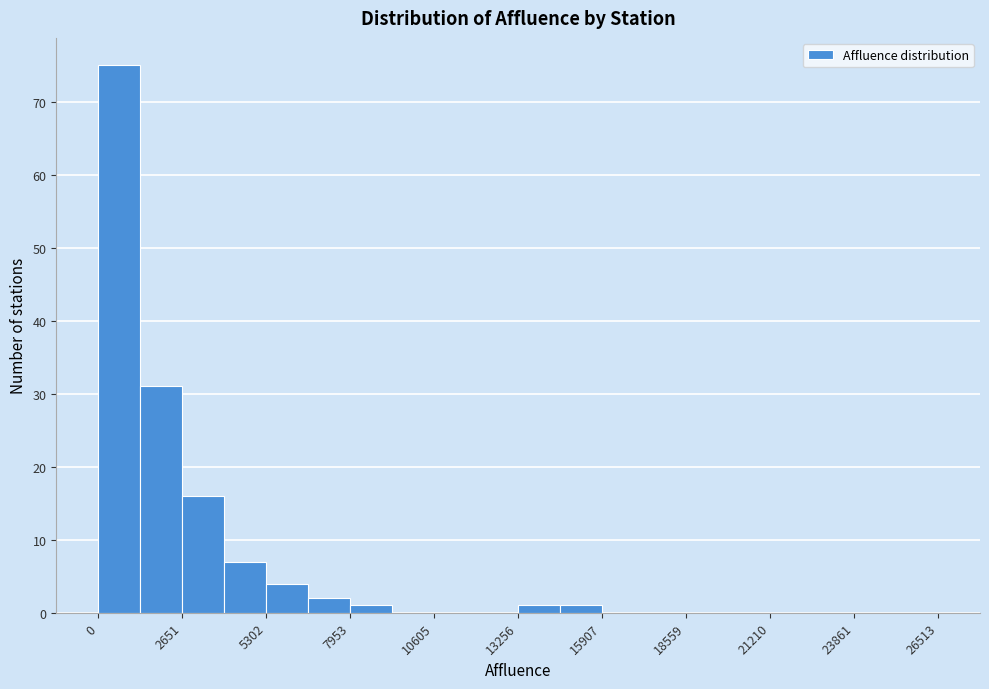

Around what value on the x-axis is the tallest bar? Give the approximate position of its centre, as read against the axis.

500